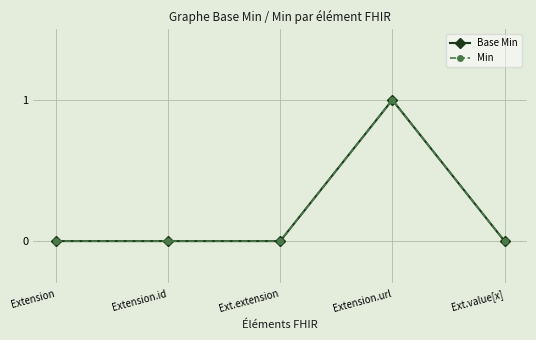

Is the value of Base Min at Extension.id greater than the value of Min at Extension.id?

No